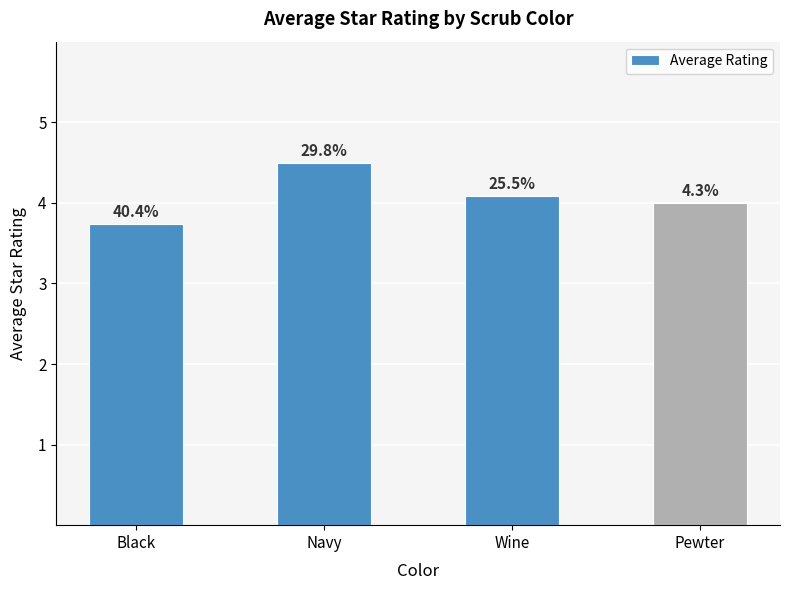

What is the change in value from Navy to Wine?

-0.4